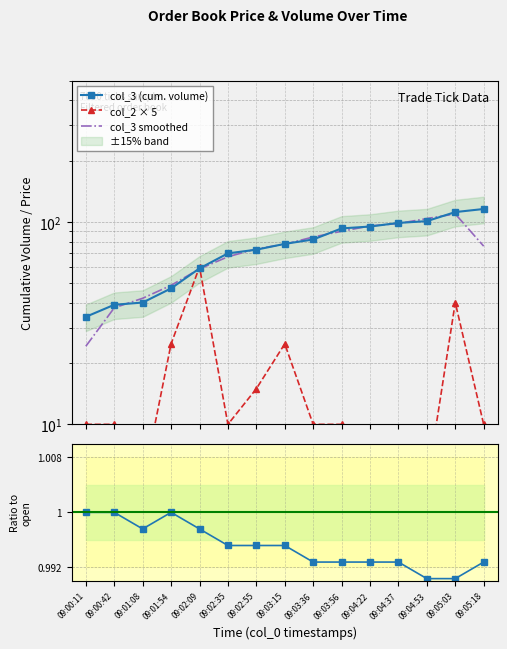

True or false: col_3 (cum. volume) and col_1 ratio intersect in this chart.

False